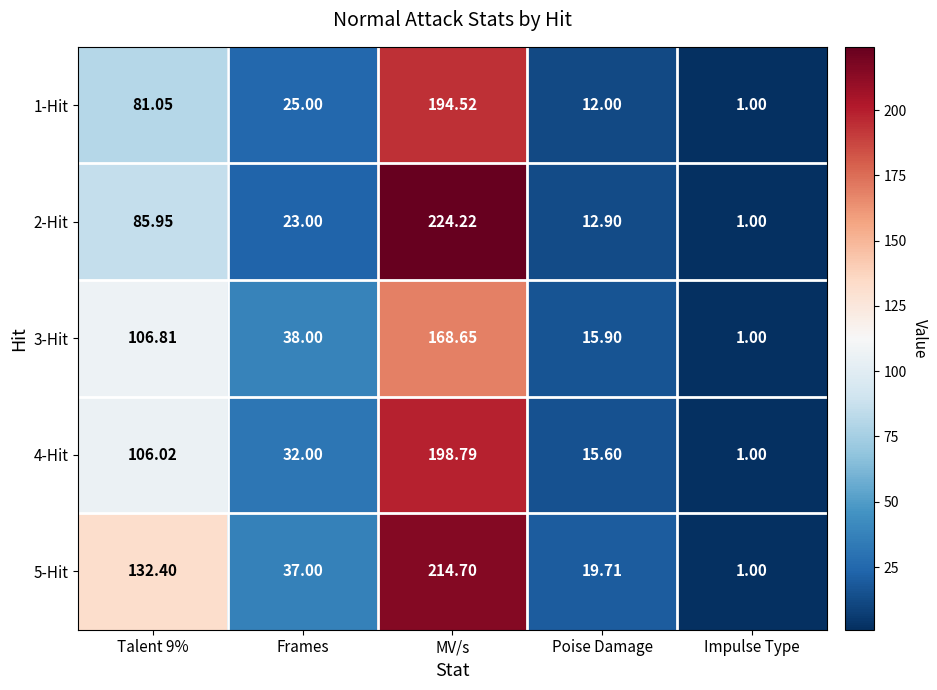

At which category is the sum across all series the highest?

MV/s